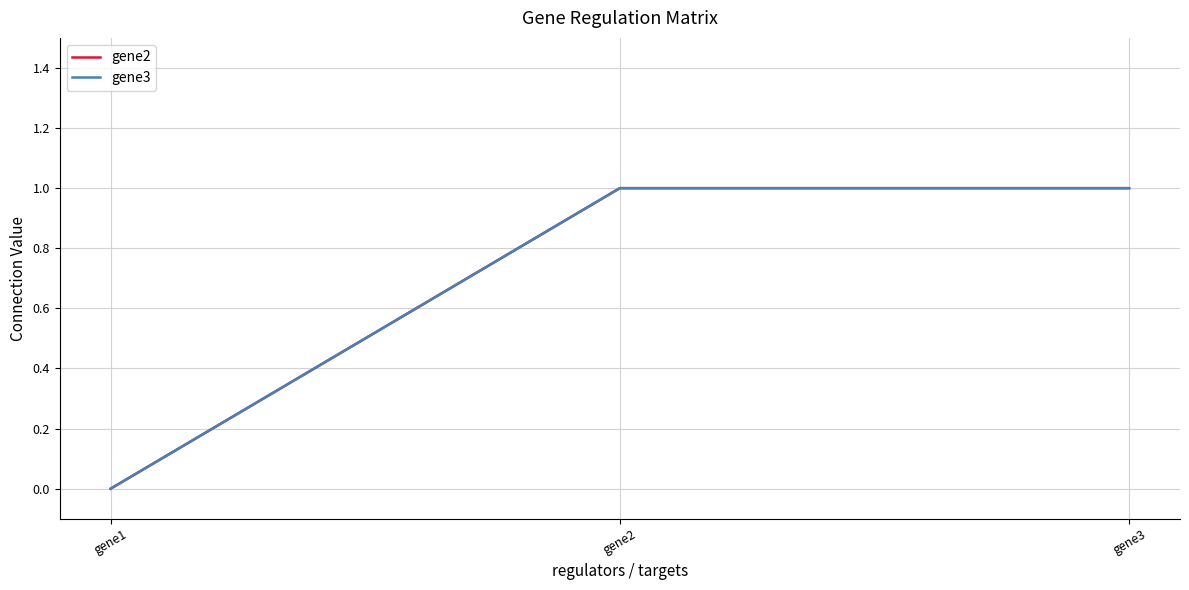

Does the chart have visible grid lines?

Yes